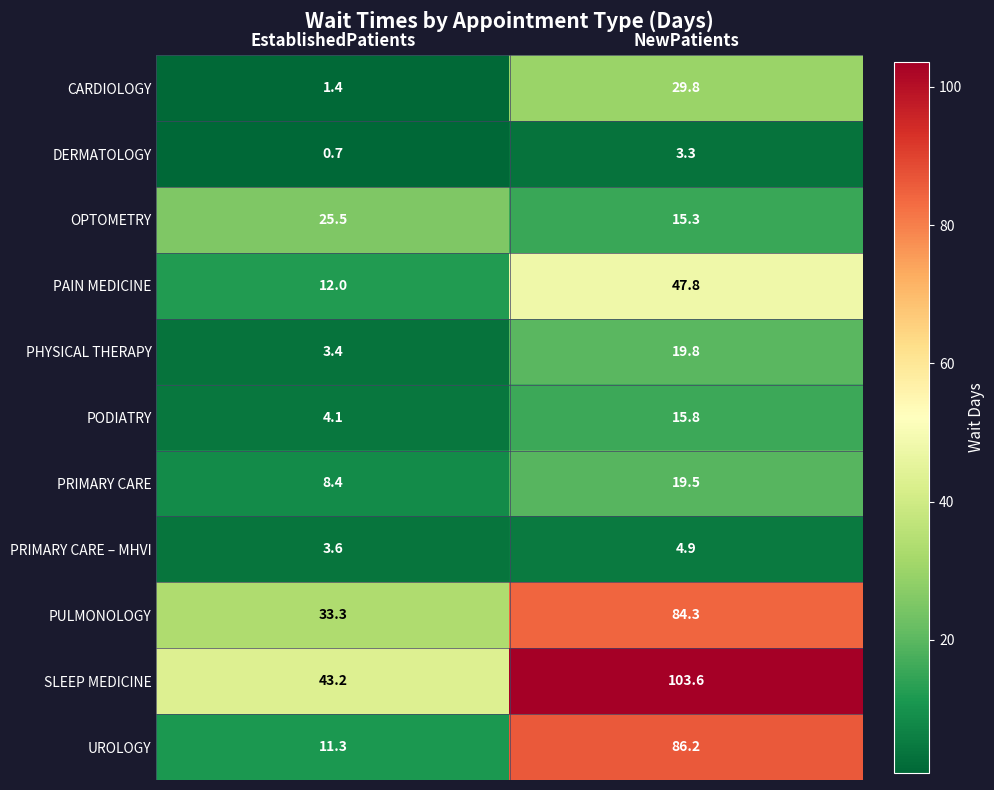

Where does the CARDIOLOGY series first go above 29?

NewPatients